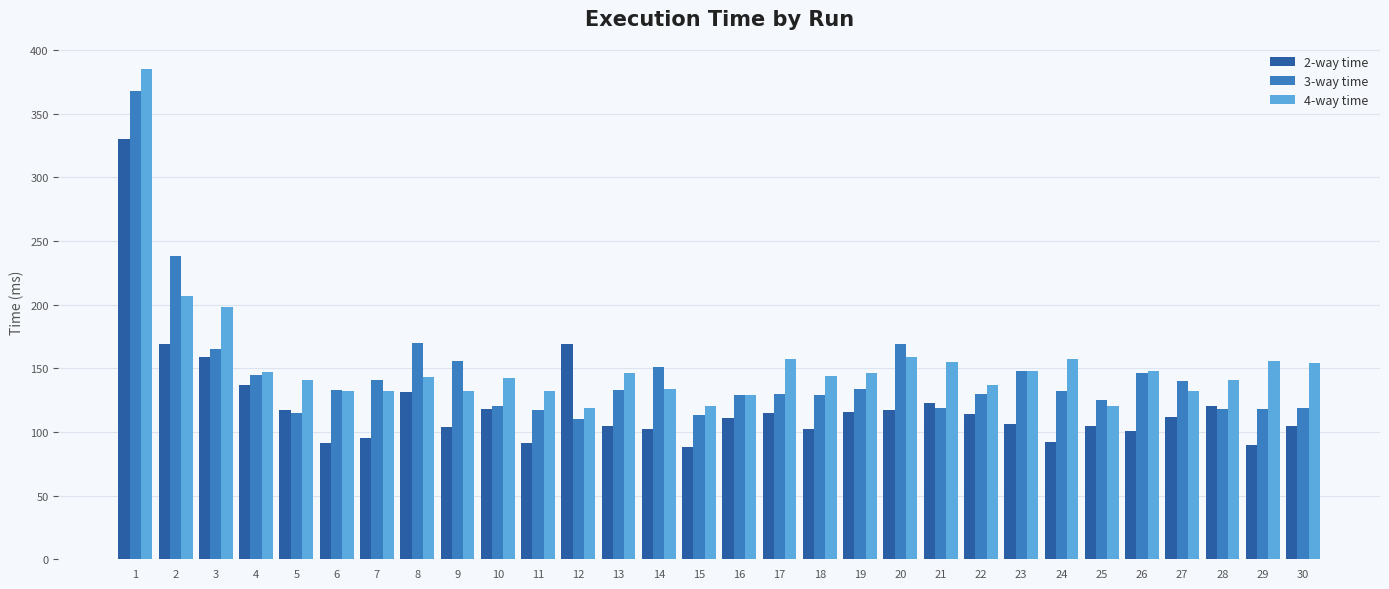

Rank the series at 11 from highest to lowest value.

4-way time, 3-way time, 2-way time